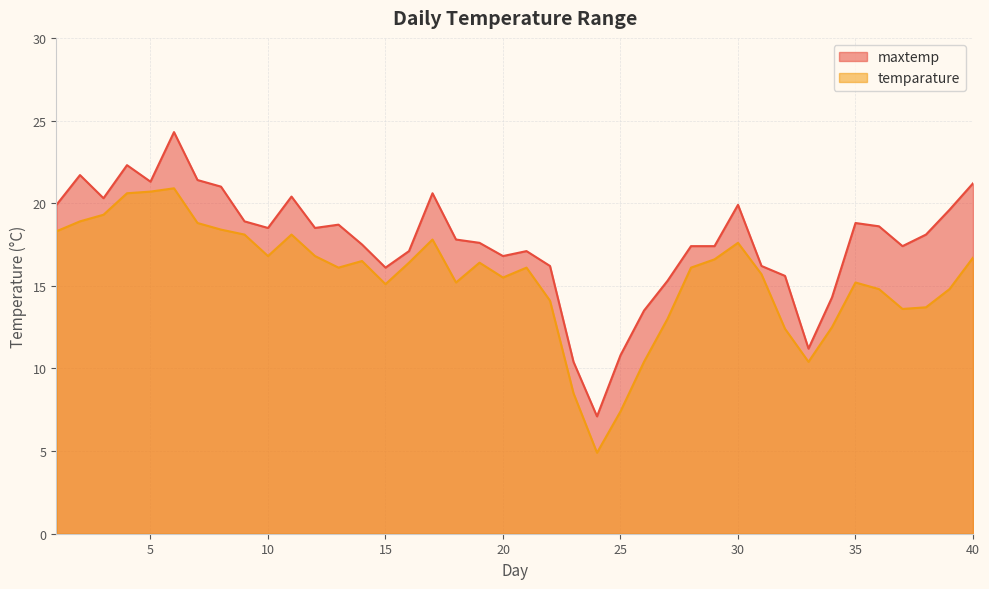

At which label is temparature closest to 12?

32